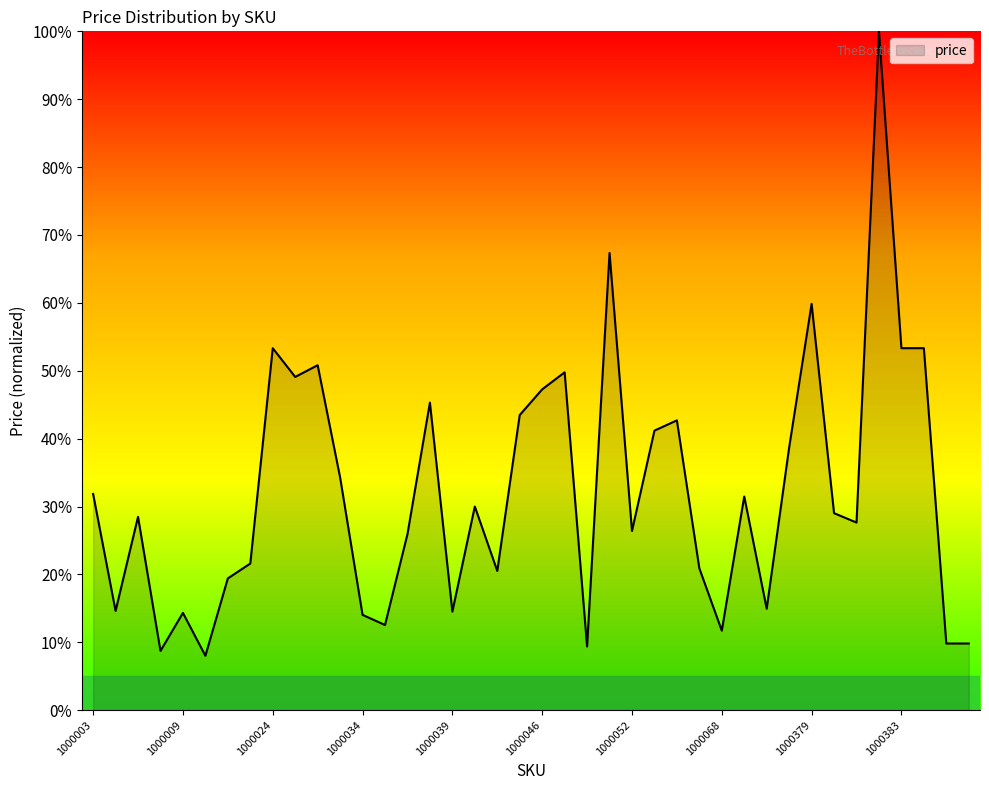

What is the sum of all values?

1285.4